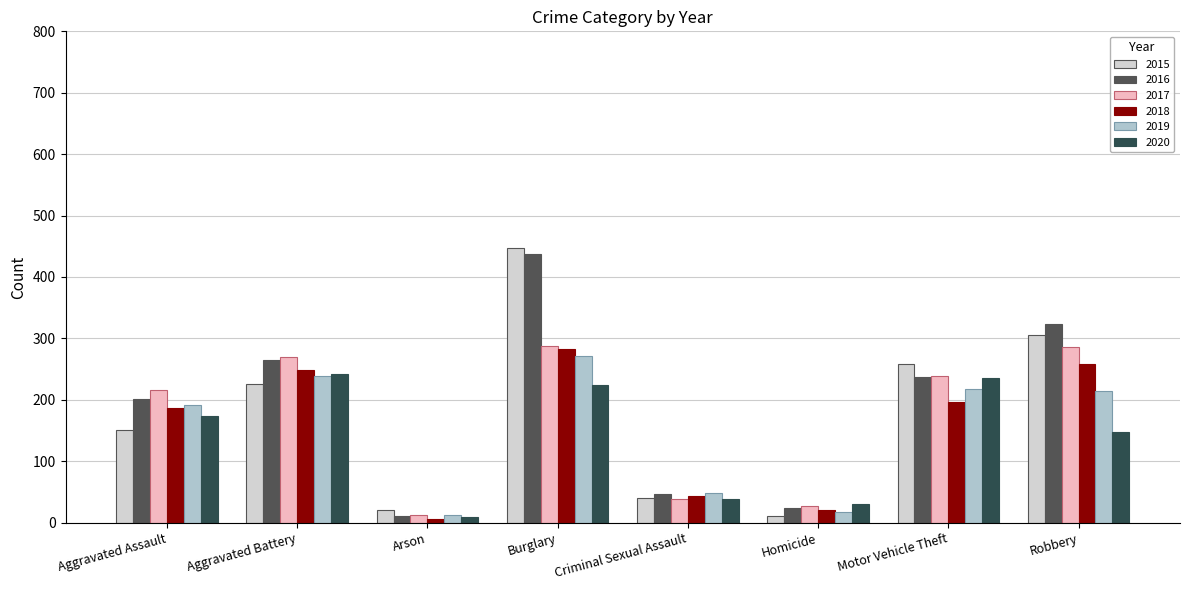

What are all the series names shown in the legend?

2015, 2016, 2017, 2018, 2019, 2020